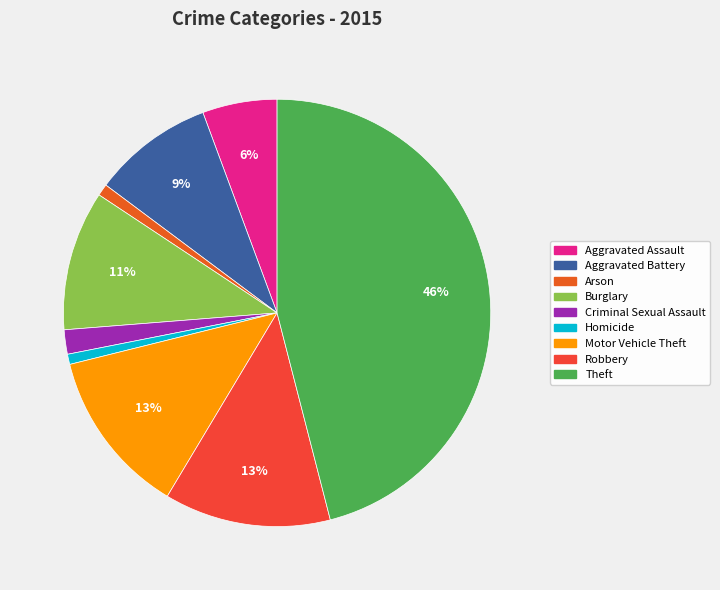

True or false: Aggravated Assault accounts for 13% of the total.

False